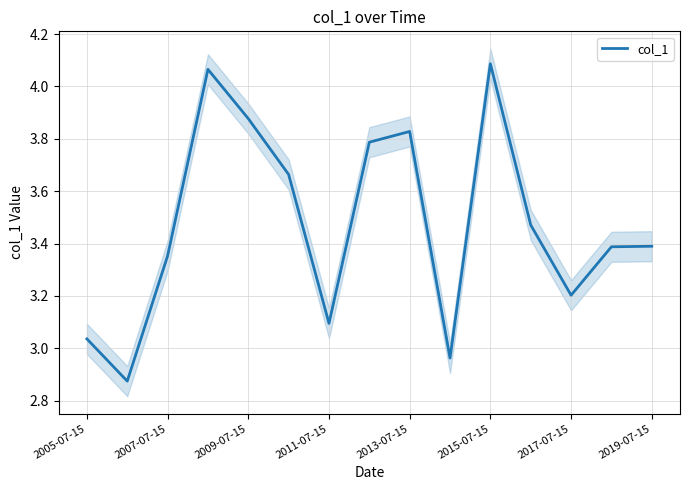

Is it true that col_1 equals 0.9 at 2005-07-15?

False